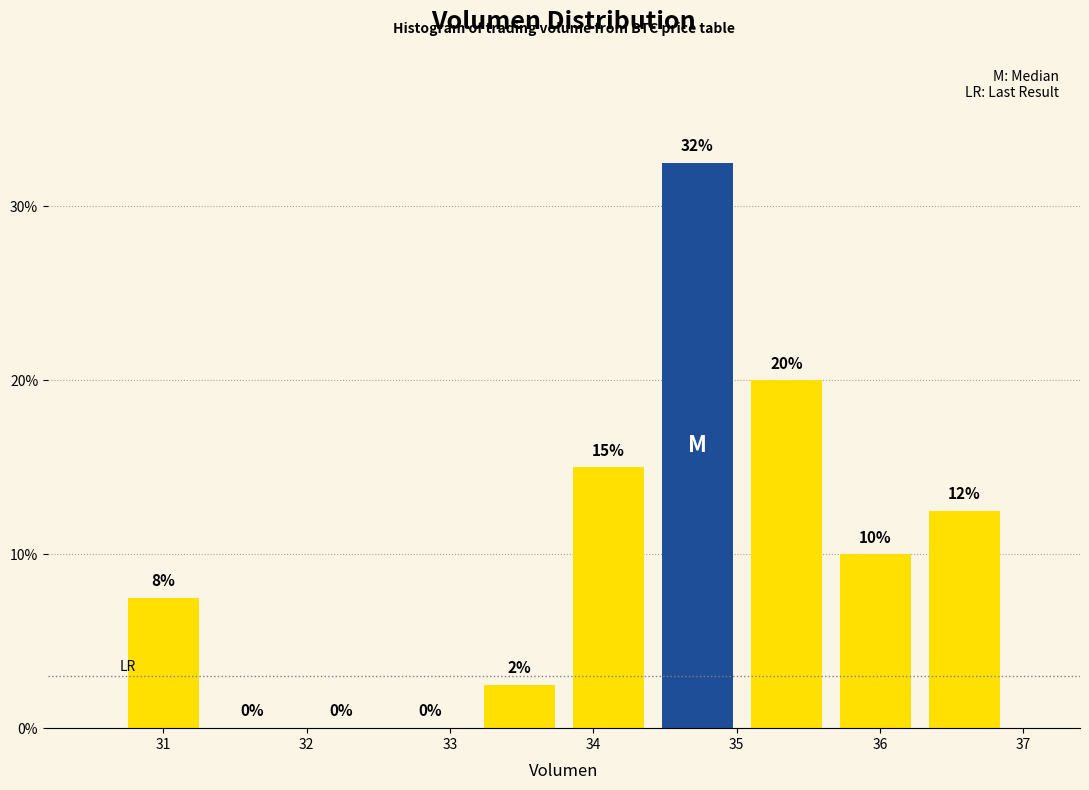

Over which range of the x-axis is the bar tallest?

34.4 to 35.0